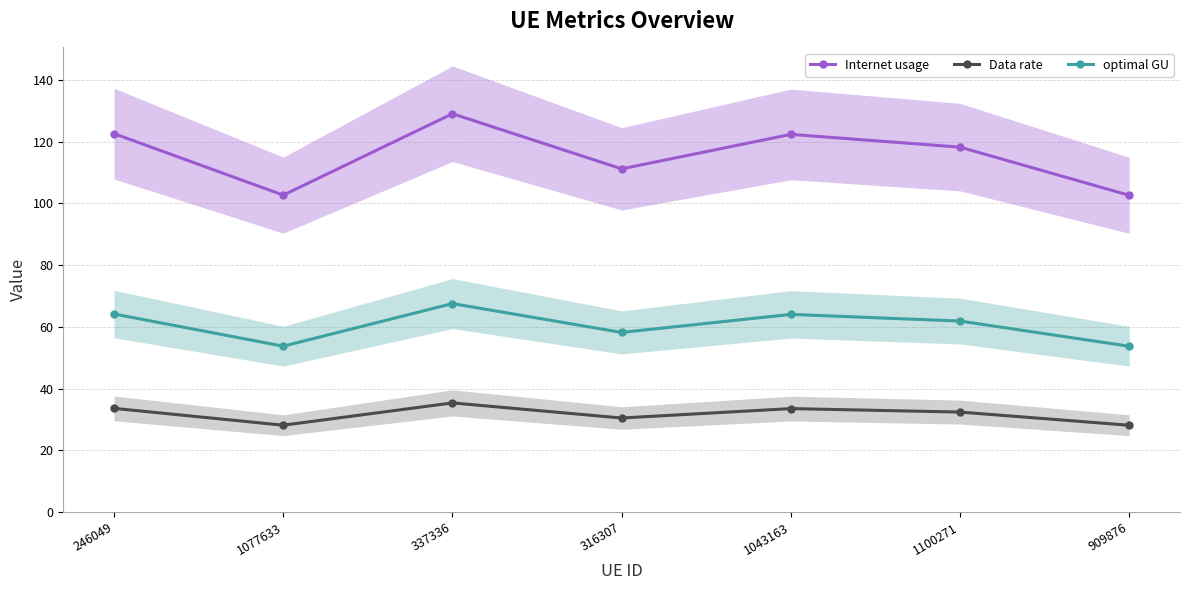

How many data points does each series have?

7